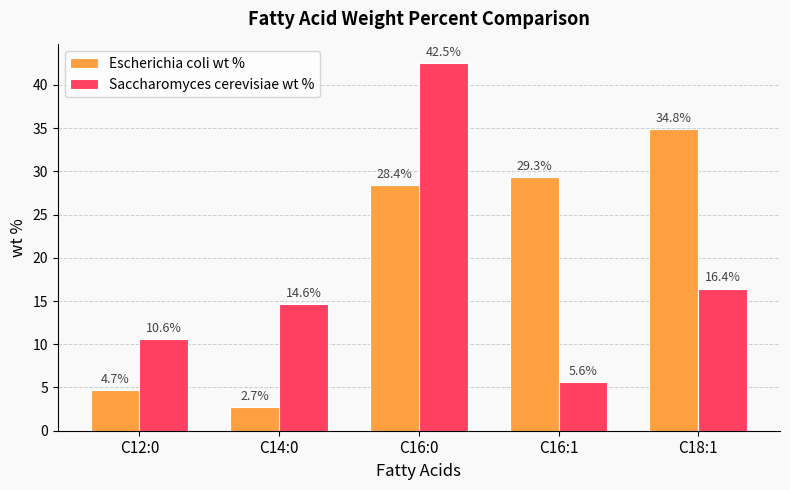

At which category is the sum across all series the highest?

C16:0